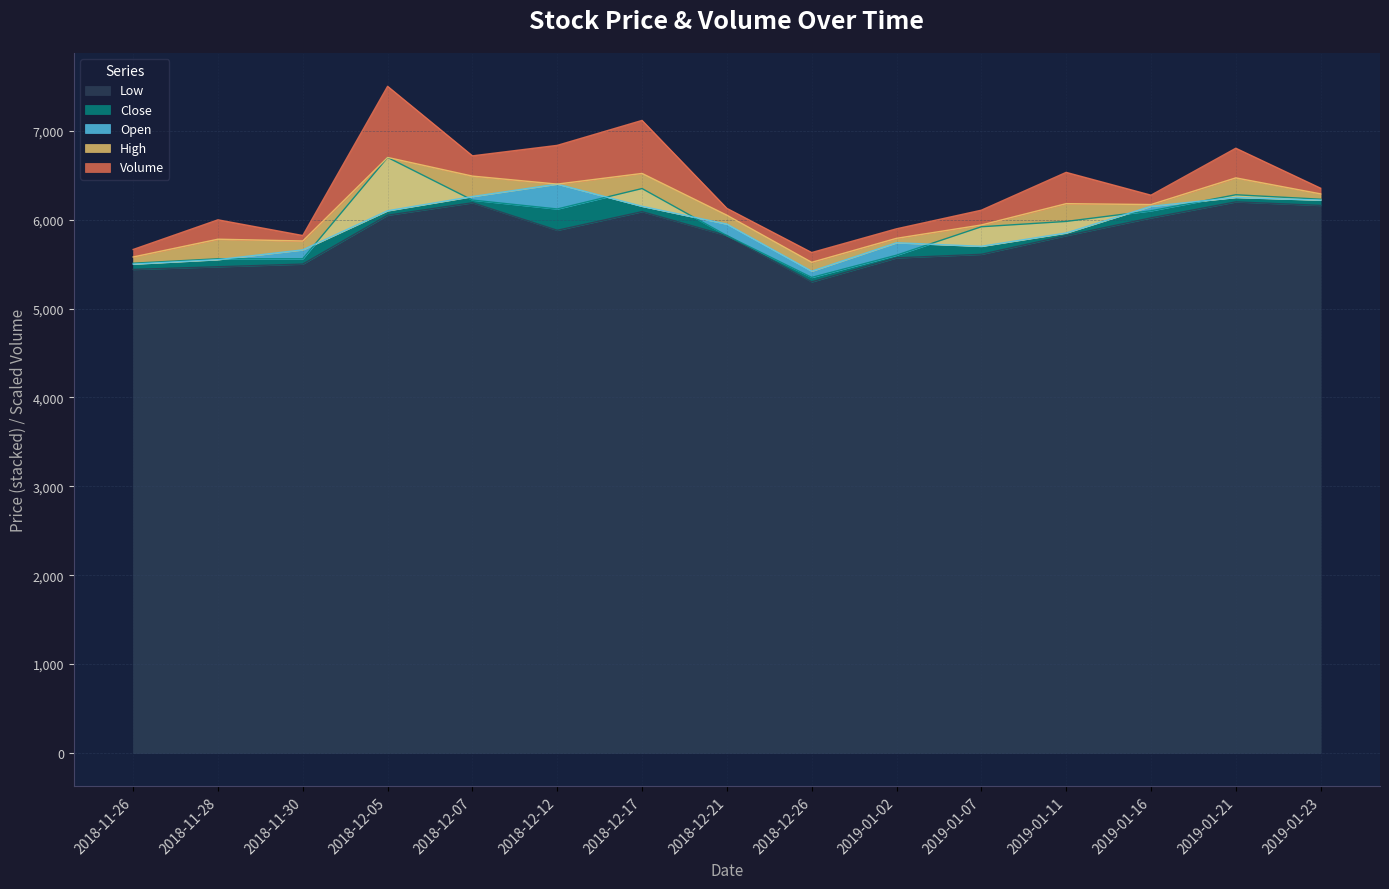

How many data points in Low are above 5820?

7